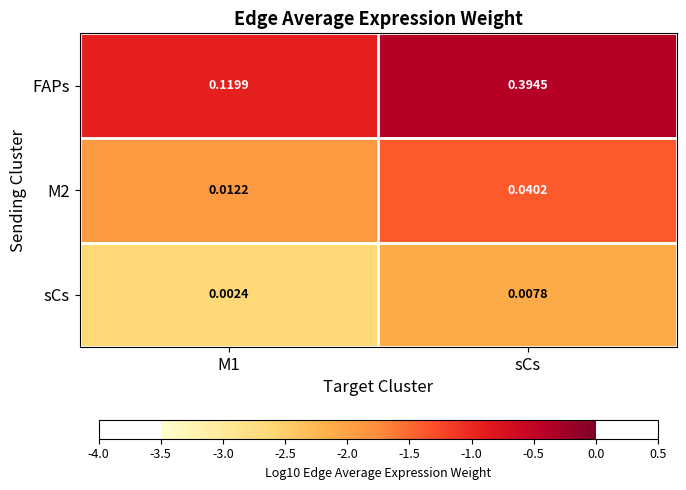

Between M1 and sCs, which series saw the biggest shift?

FAPs